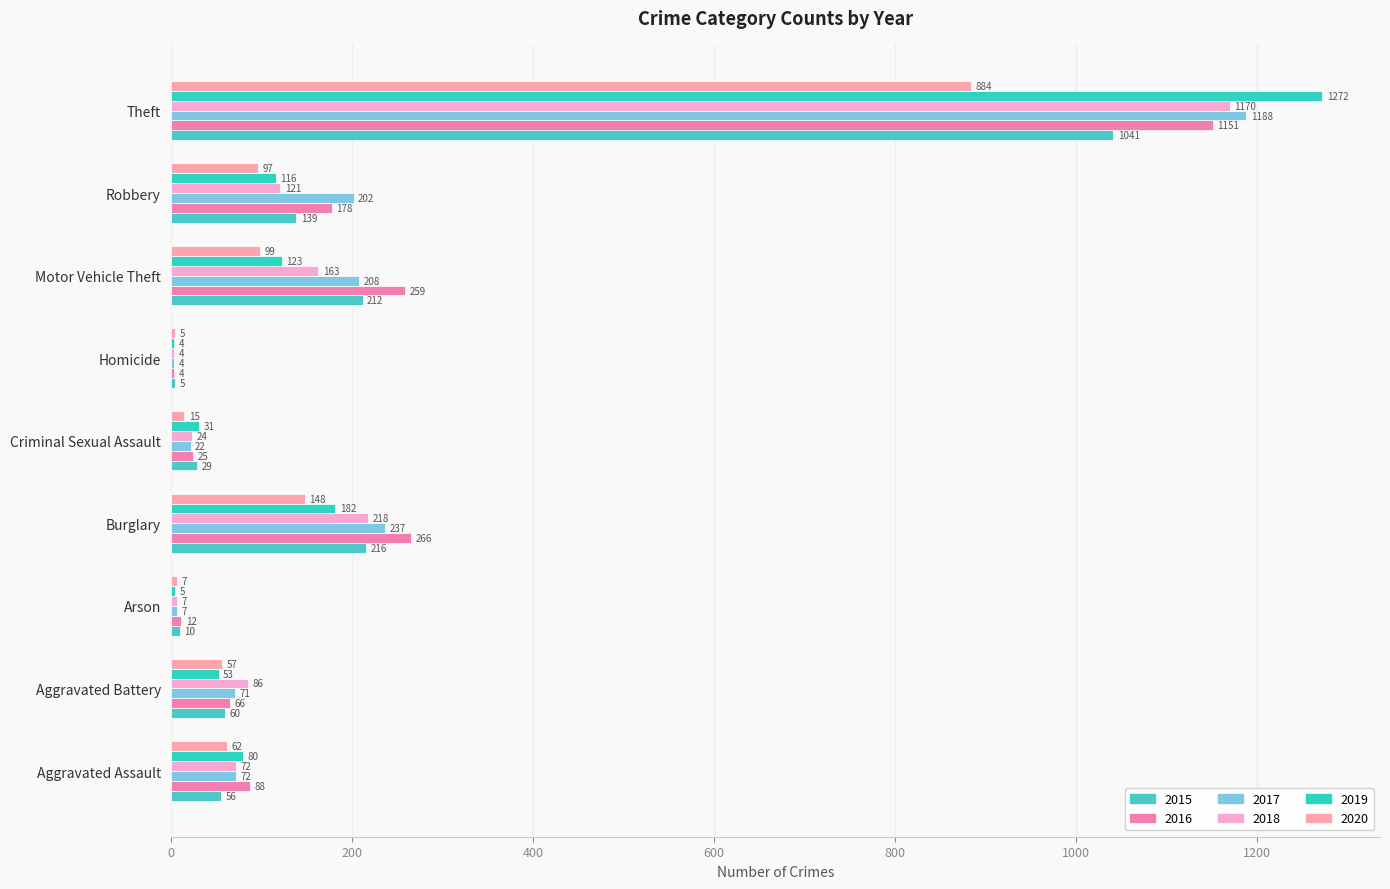

Is the value of 2020 at Theft greater than the value of 2015 at Arson?

Yes